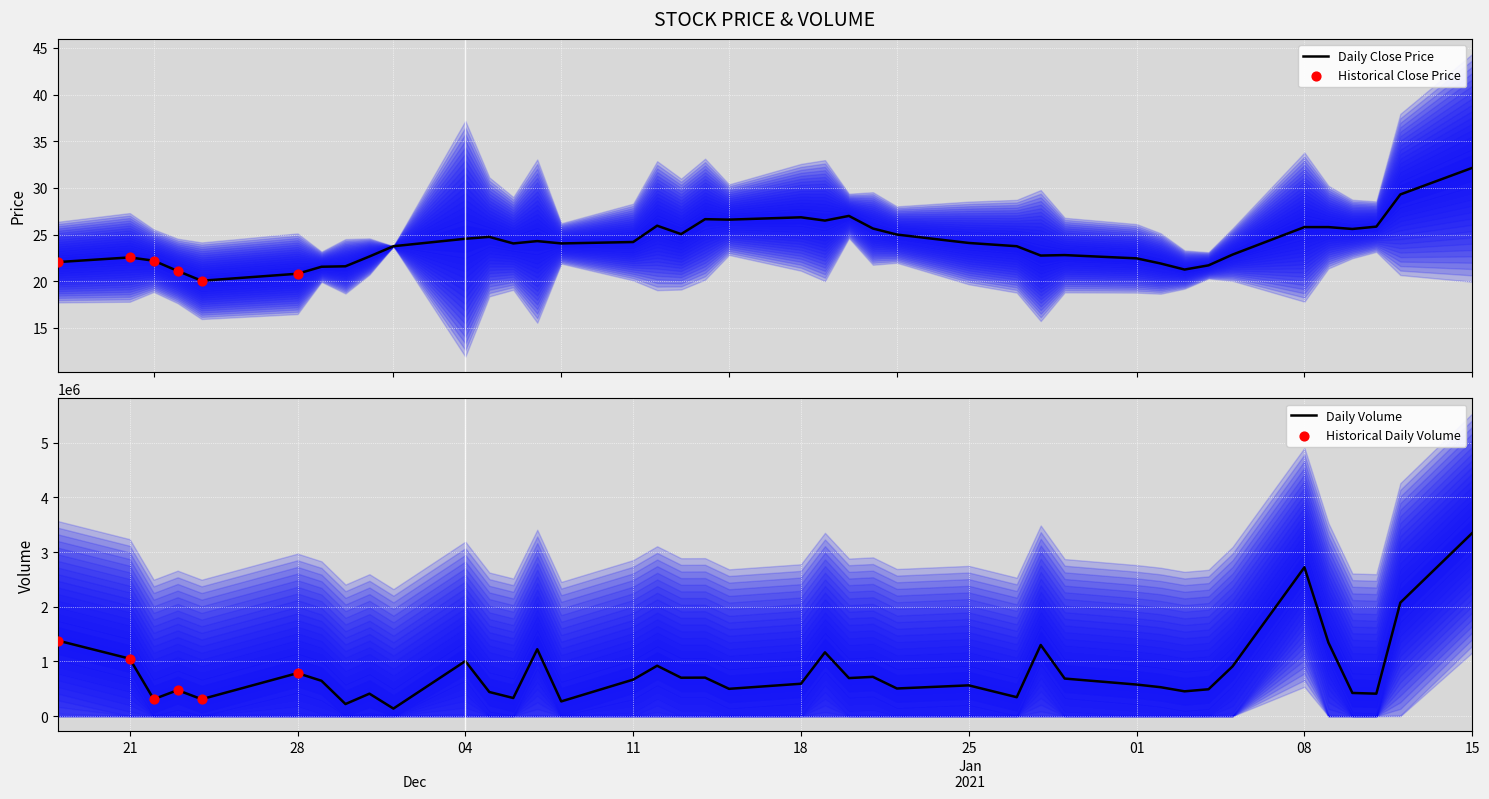

What is the total value across all series at 27?

1301462.4